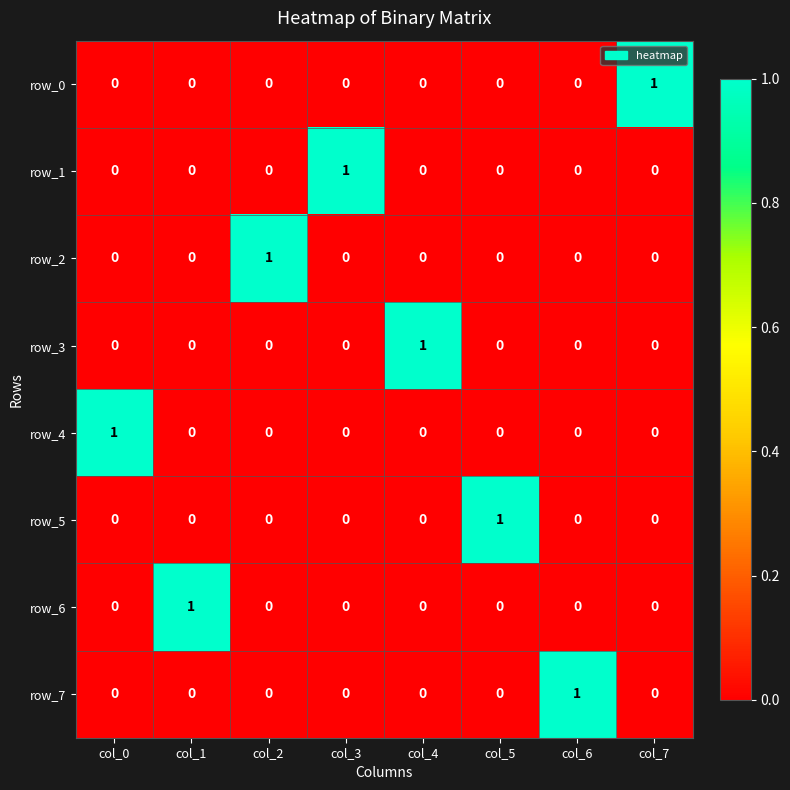

How many data points in row_7 are above 0?

1